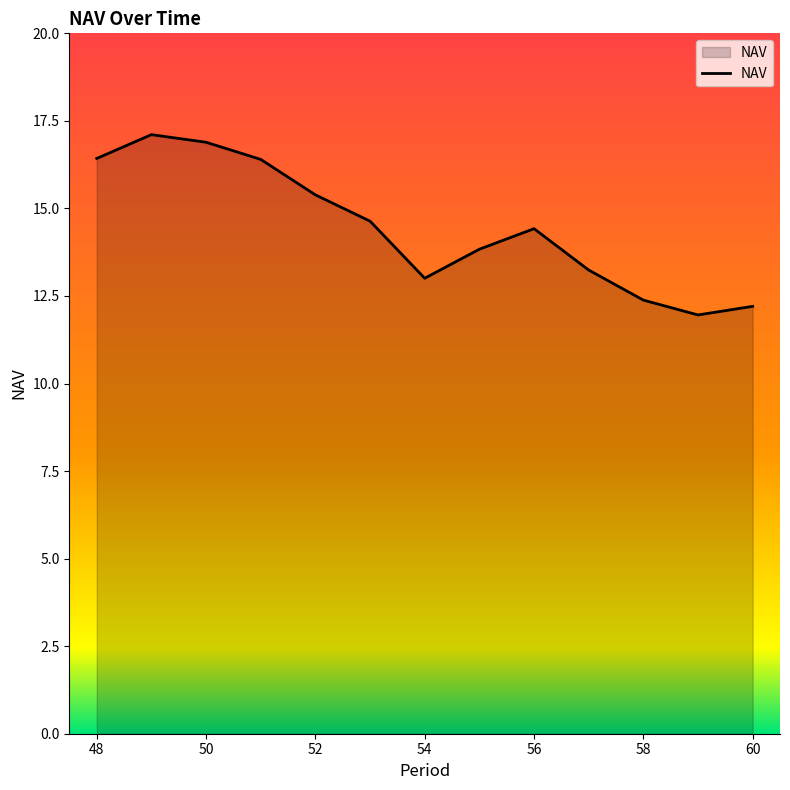

What is the difference between the maximum and minimum values?

5.1